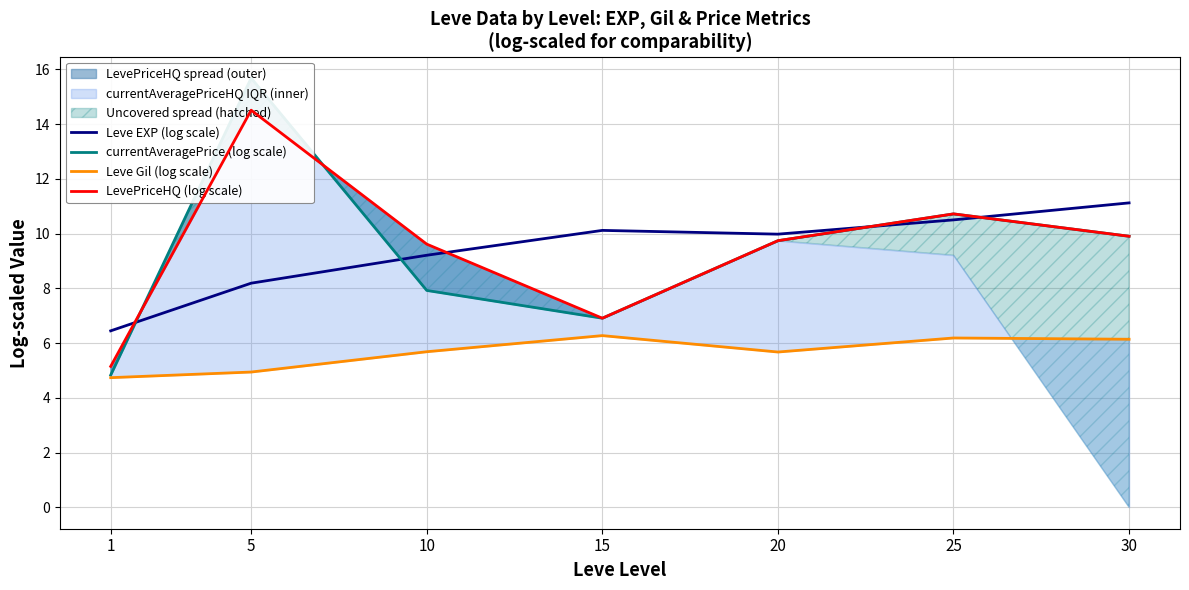

Between 1 and 20, which is larger?

20